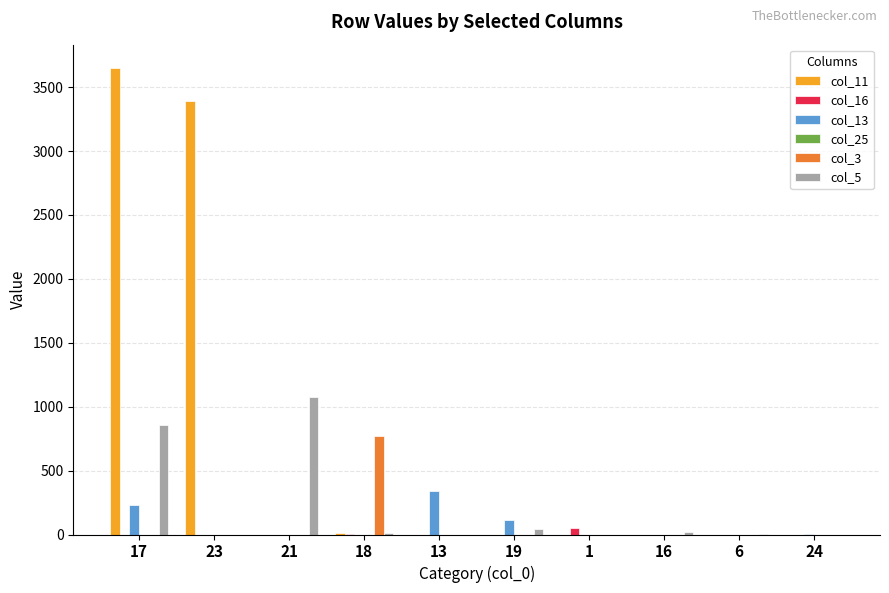

Which series has the largest total across all categories?

col_11